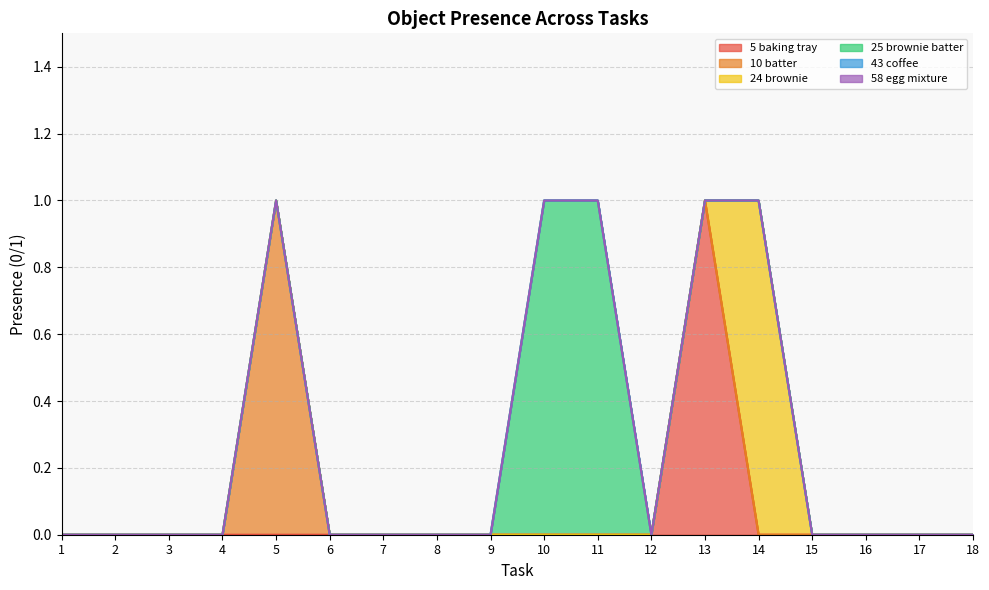

Between 9 and 13, which series saw the biggest shift?

Object_5_baking tray